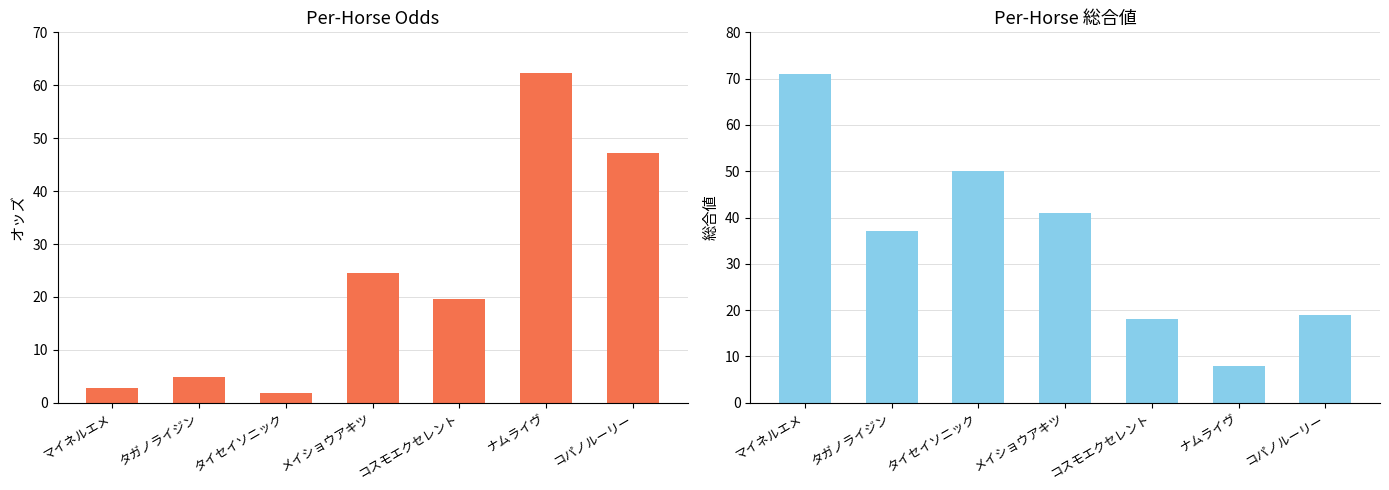

What position from the left is メイショウアキツ?

4